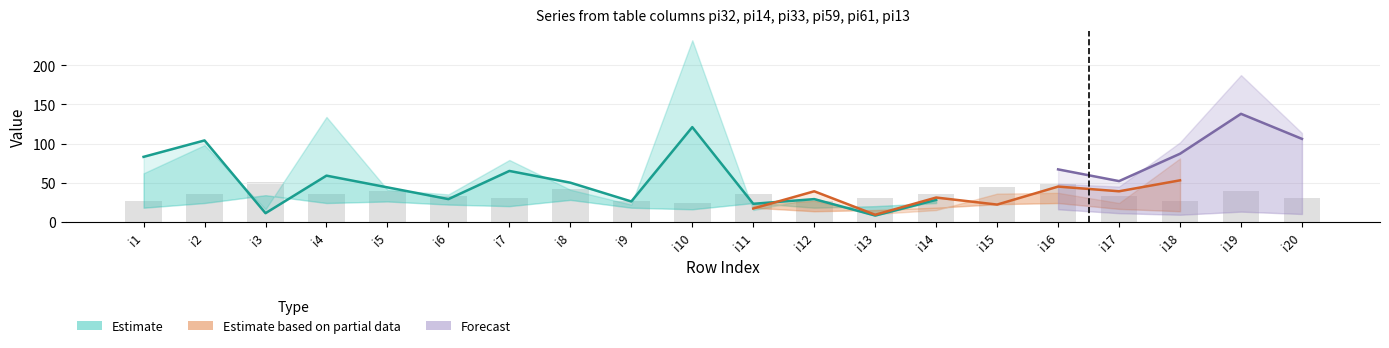

How many values in the pi14 series are below 41?

9